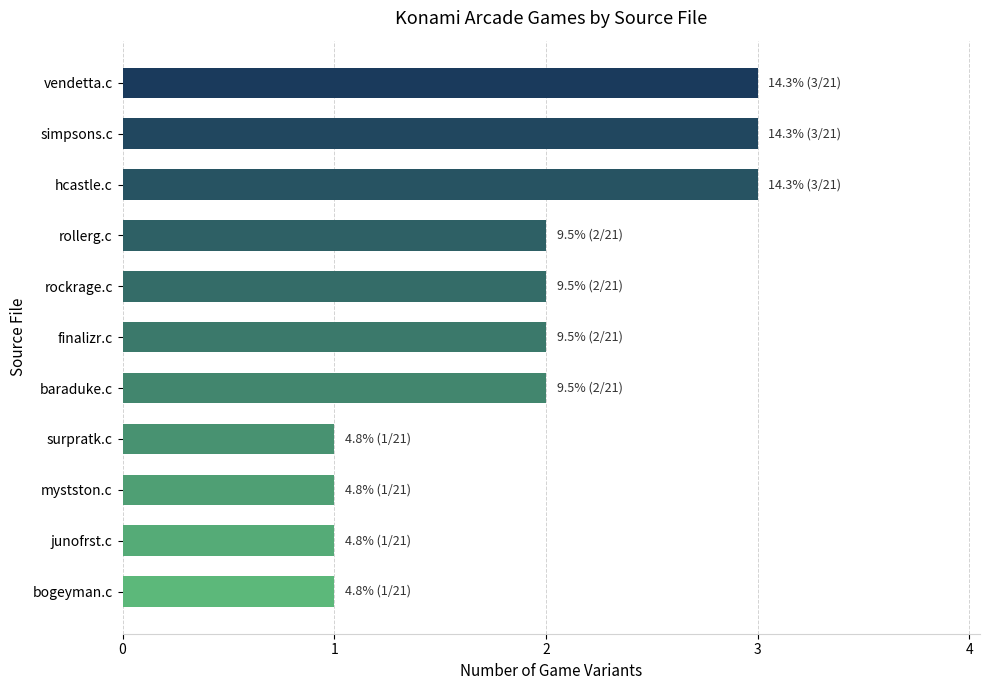

Reading top to bottom, transcribe all the data shown in this chart.

vendetta.c=3	simpsons.c=3	hcastle.c=3	rollerg.c=2	rockrage.c=2	finalizr.c=2	baraduke.c=2	surpratk.c=1	mystston.c=1	junofrst.c=1	bogeyman.c=1